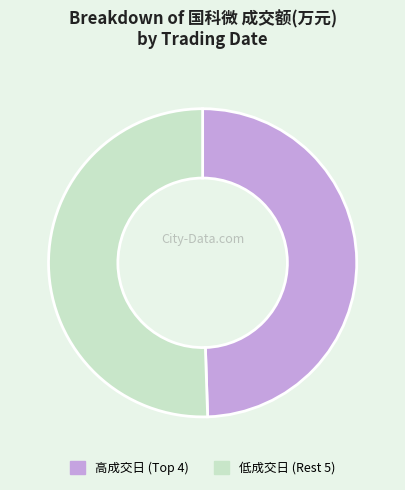

How many segments does this pie chart have?

2